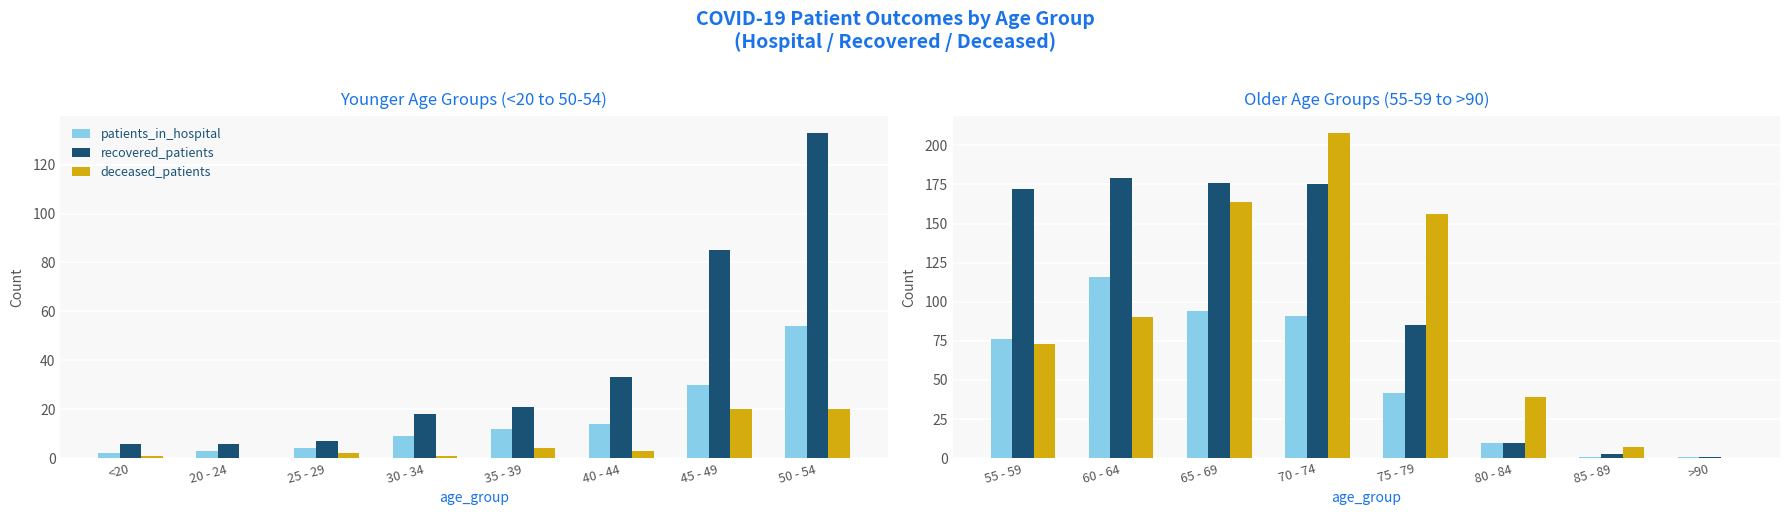

How many bars are there in each group?

3